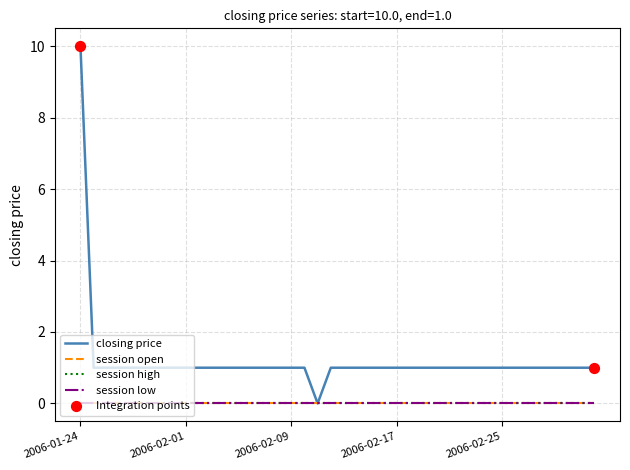

Does the chart have visible grid lines?

Yes